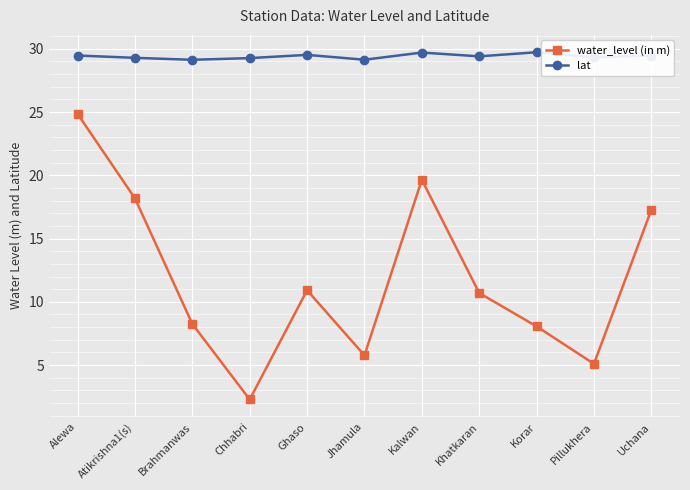

What are all the series names shown in the legend?

water_level (in m), lat